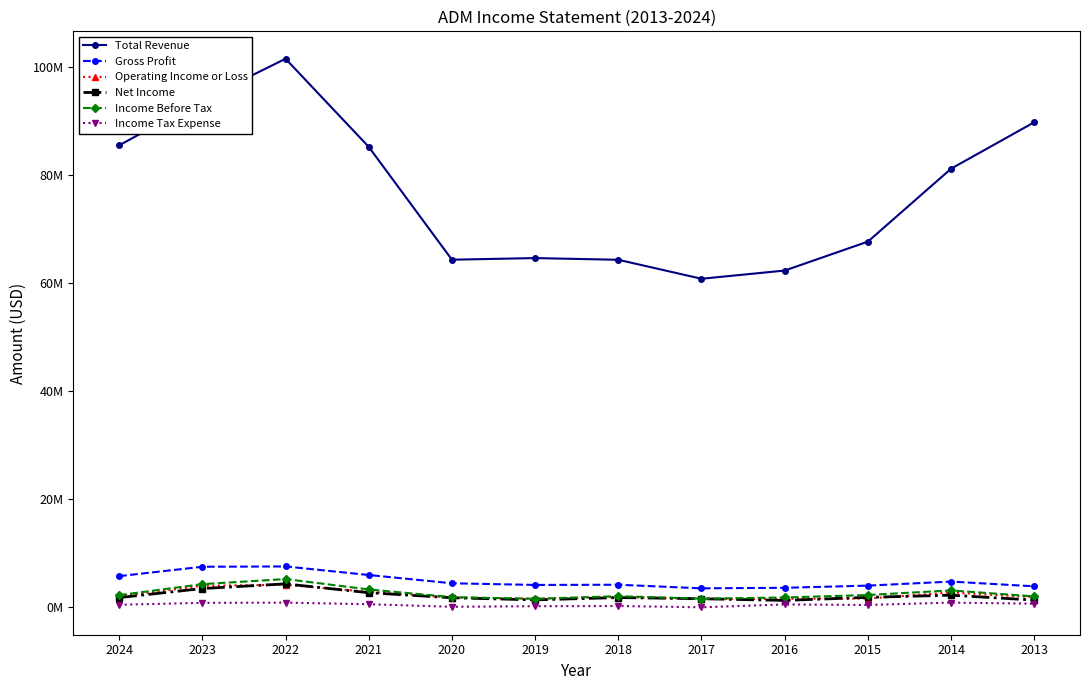

Rank the categories by Income Tax Expense value from lowest to highest.

2017, 2020, 2019, 2018, 2015, 2024, 2016, 2021, 2013, 2023, 2022, 2014